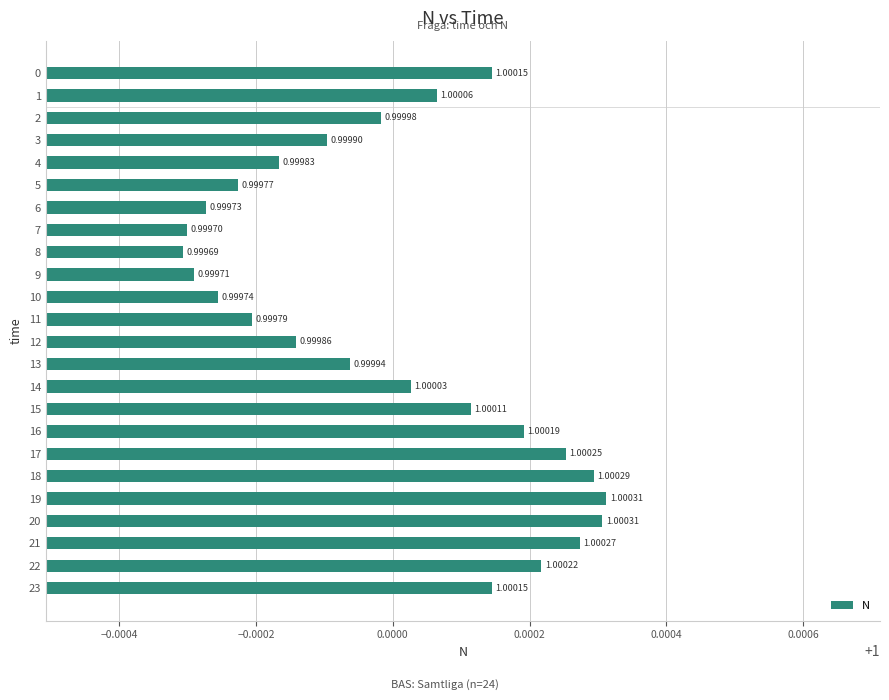

What is the average value?

1.0